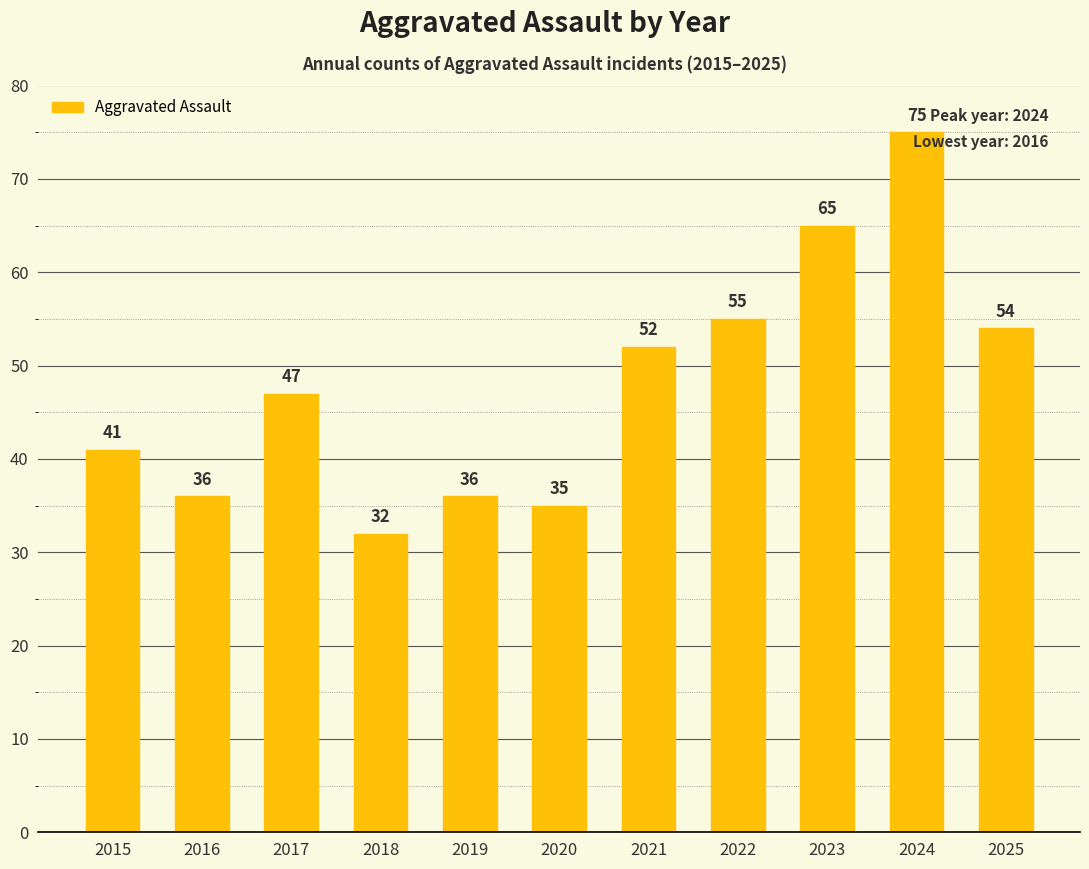

What is the ratio of the value at 2018 to the value at 2020?

0.9